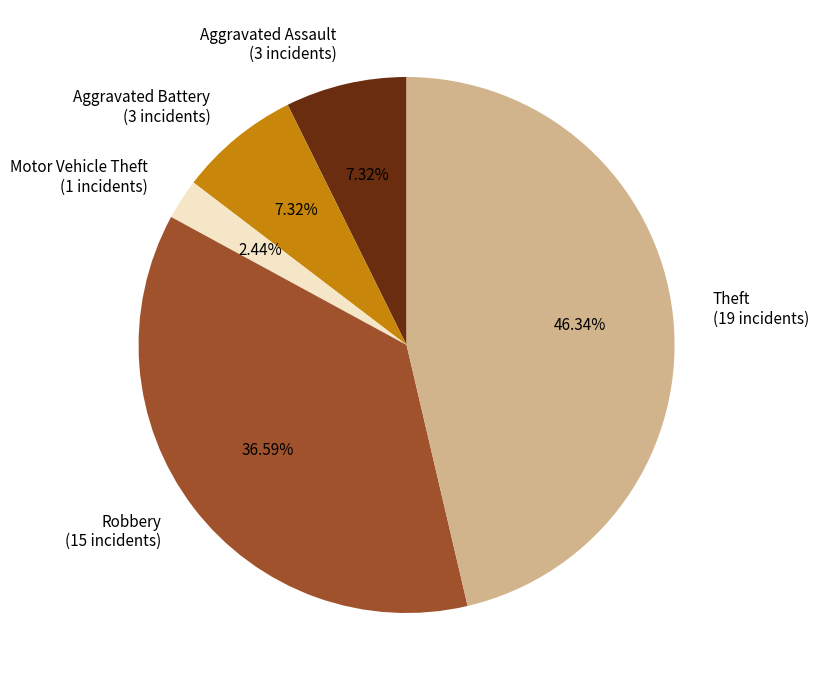

Which slice is the largest?

Theft (19 incidents)